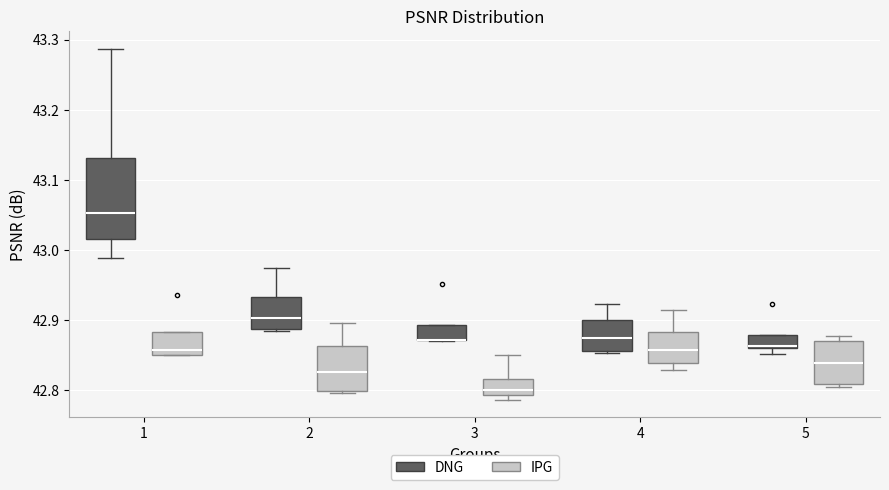

Reading left to right, transcribe this box plot: for each box, give where its median line is, the range the box spans, and where its two whiskers end, as read against the y-axis. The values are not printed on the chart, so give them approximately, as read against the axis.

1 (DNG): median 43.05, box 43.02 to 43.13, whiskers 42.99 to 43.29
1 (IPG): median 42.86, box 42.85 to 42.88, whiskers 42.85 to 42.88
2 (DNG): median 42.90, box 42.89 to 42.93, whiskers 42.89 to 42.97
2 (IPG): median 42.83, box 42.80 to 42.86, whiskers 42.80 to 42.90
3 (DNG): median 42.87 (drawn on the box's lower edge), box 42.87 to 42.89, whiskers 42.87 to 42.89
3 (IPG): median 42.80, box 42.79 to 42.82, whiskers 42.79 (just below the box's lower edge) to 42.85
4 (DNG): median 42.87, box 42.86 to 42.90, whiskers 42.85 to 42.92
4 (IPG): median 42.86, box 42.84 to 42.88, whiskers 42.83 to 42.92
5 (DNG): median 42.86 (just above the box's lower edge), box 42.86 to 42.88, whiskers 42.85 to 42.88
5 (IPG): median 42.84, box 42.81 to 42.87, whiskers 42.80 to 42.88